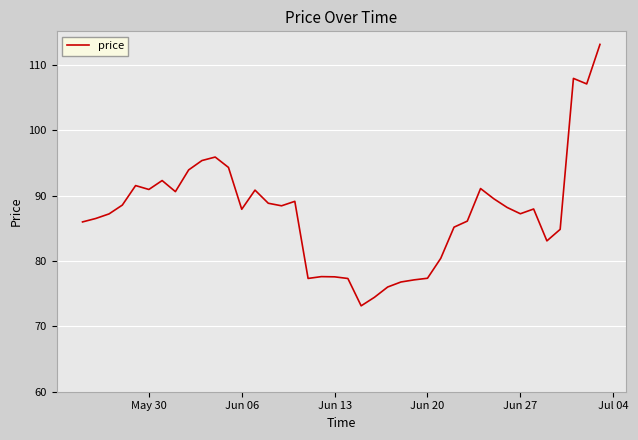

How many lines are shown in the chart?

1